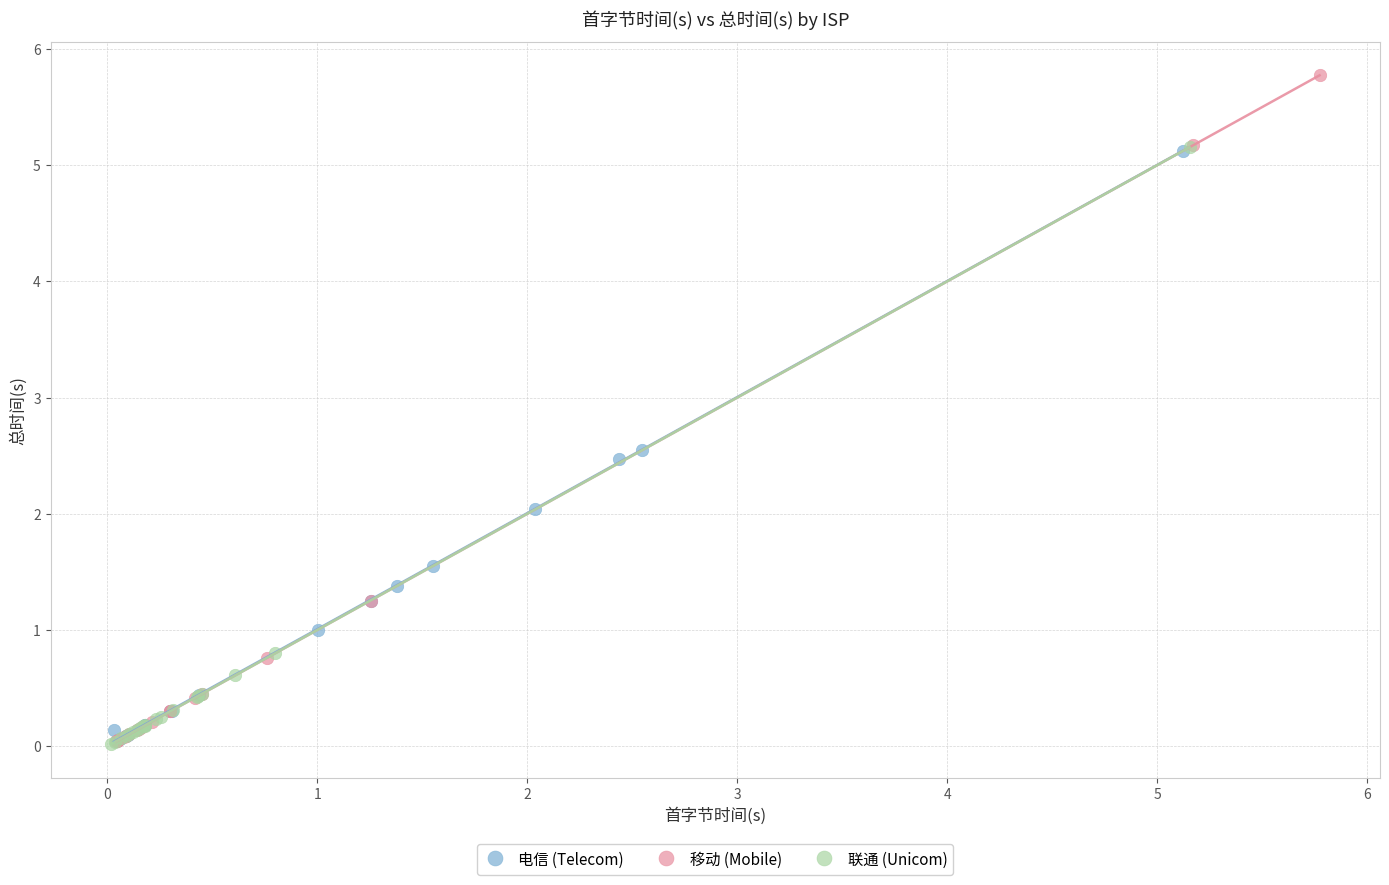

Which series has the widest spread of Y values?

移动 (Mobile)